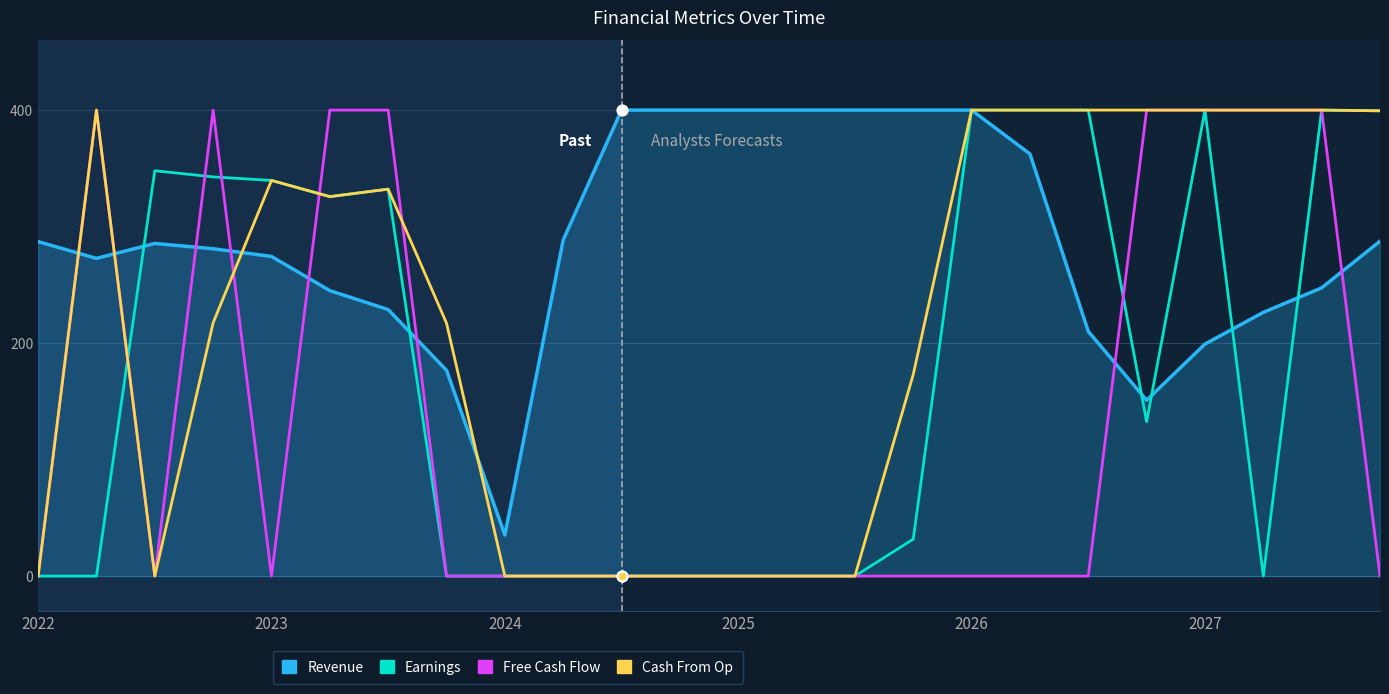

Which series has the largest total across all categories?

Revenue